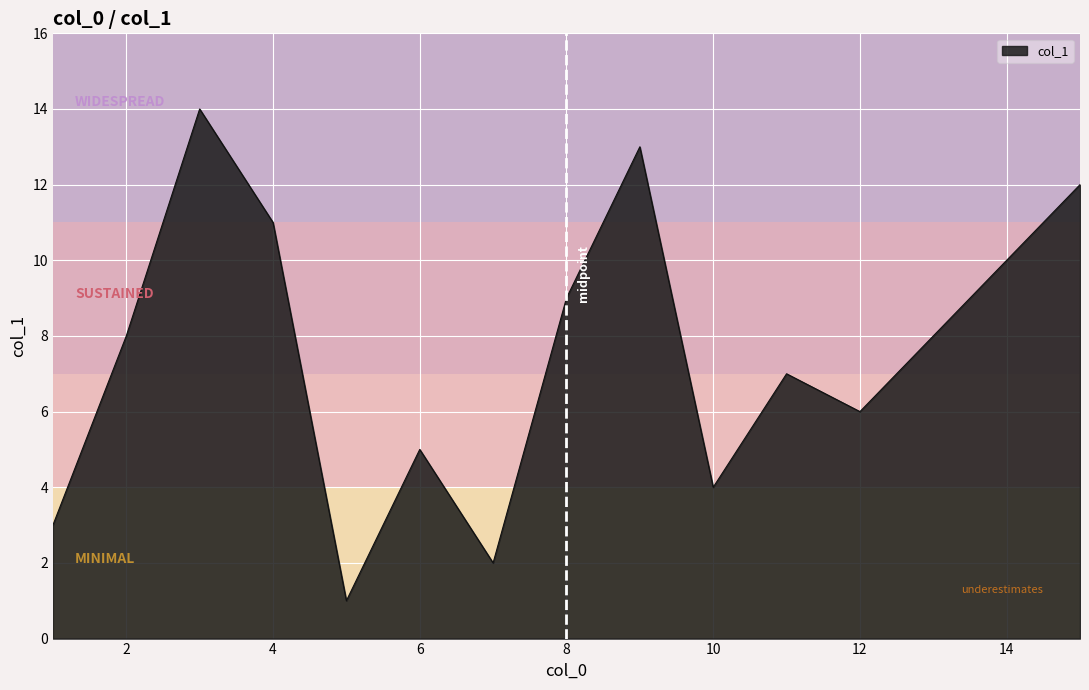

What is the greatest value displayed?

14